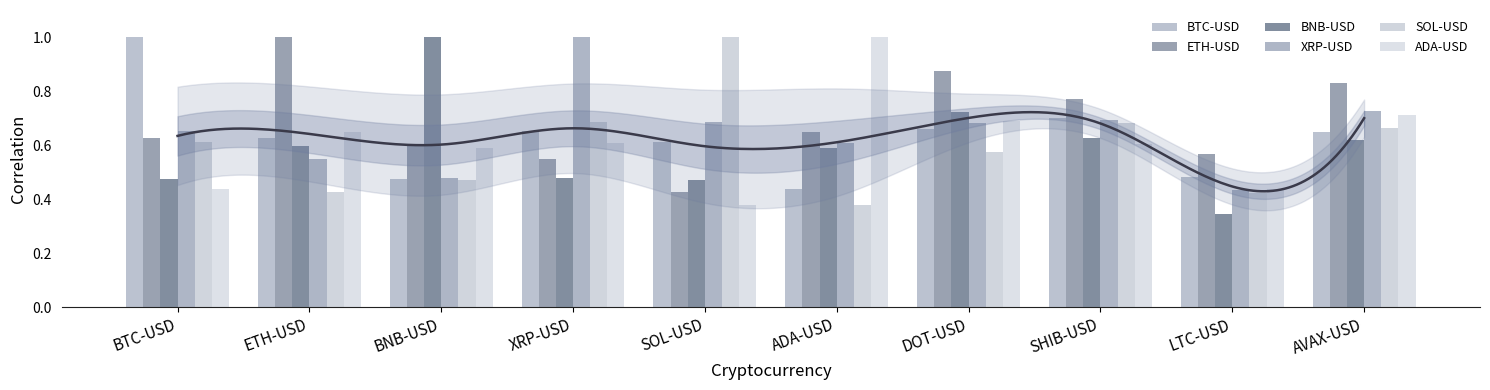

Which category has the lowest value across all series?

LTC-USD